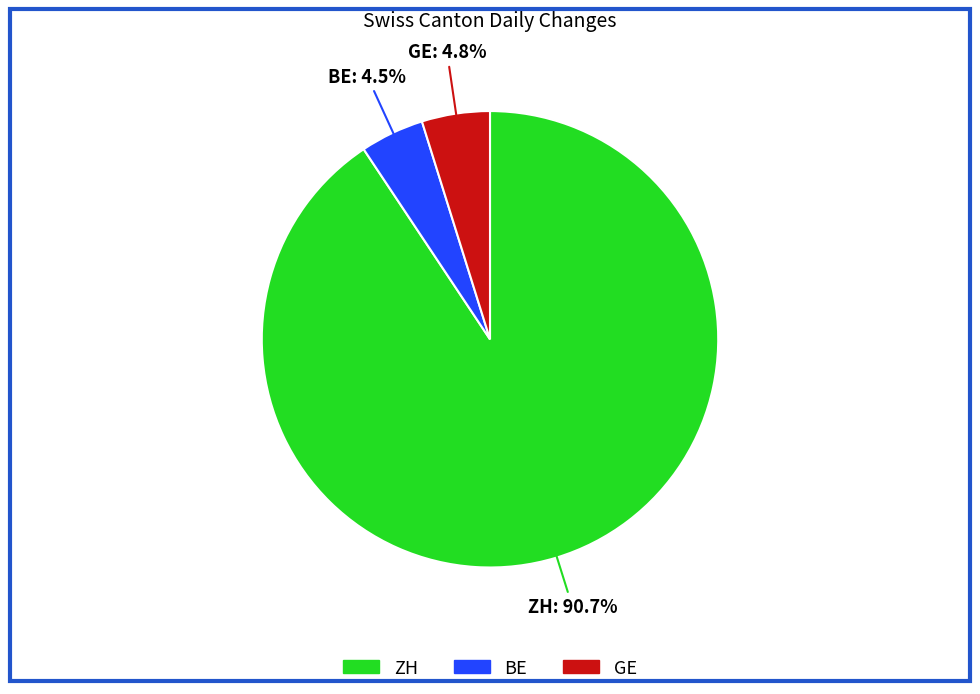

Does any single category account for the majority?

Yes